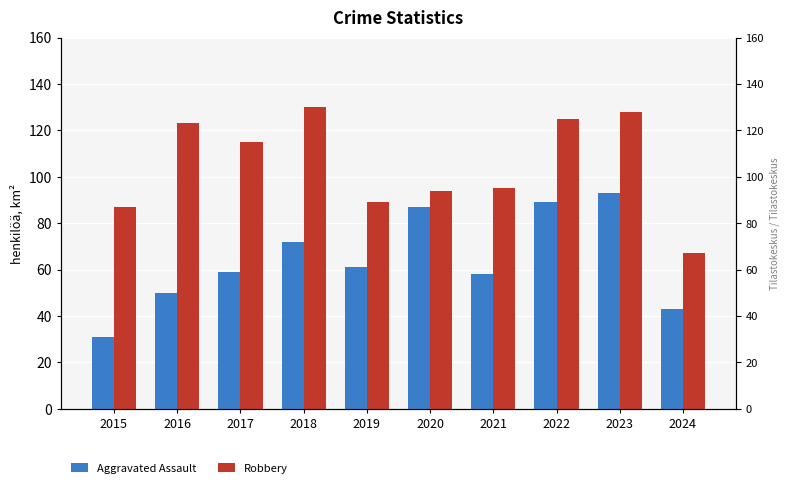

Which has a higher value, 2020 or 2022?

2022